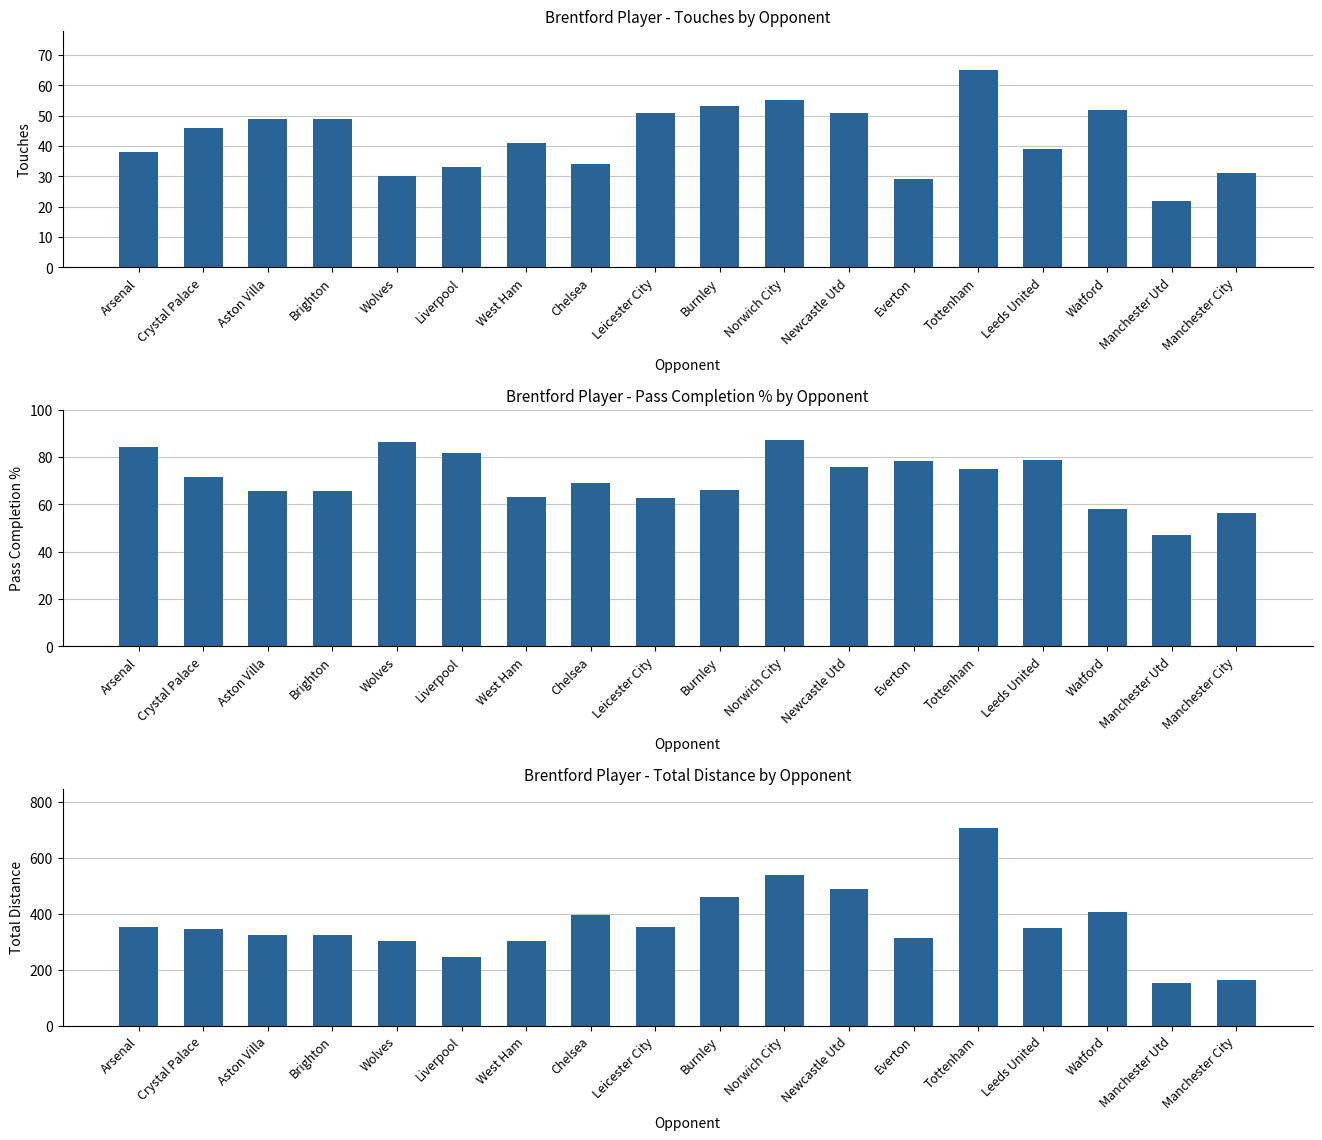

What is the label of the 7th bar from the right?

Newcastle Utd